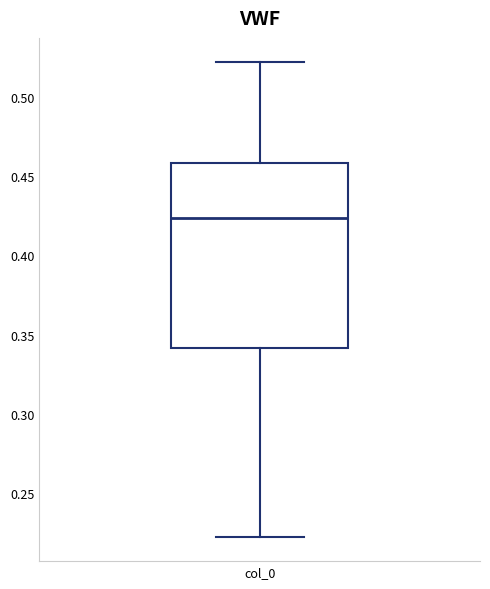

Where does the upper whisker of the box for col_0 end on the y-axis? The values are not printed on the chart, so give them approximately, as read against the axis.

0.520